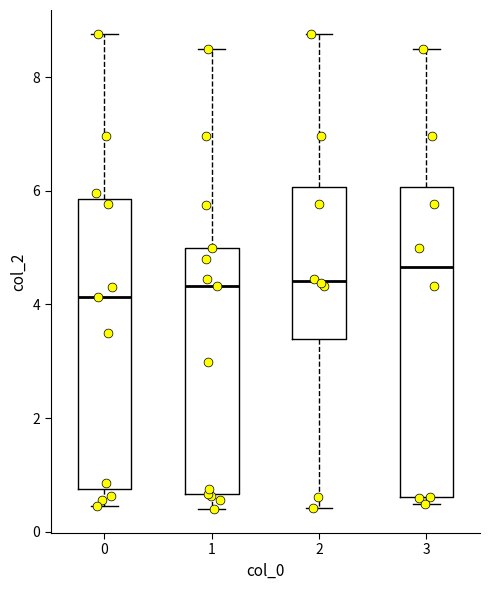

Where does the lower whisker of the box at x = 1 end on the y-axis? The values are not printed on the chart, so give them approximately, as read against the axis.

0.4